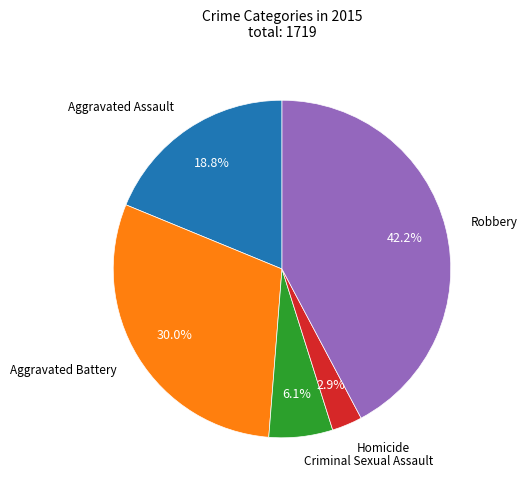

Which slice is the smallest?

Homicide